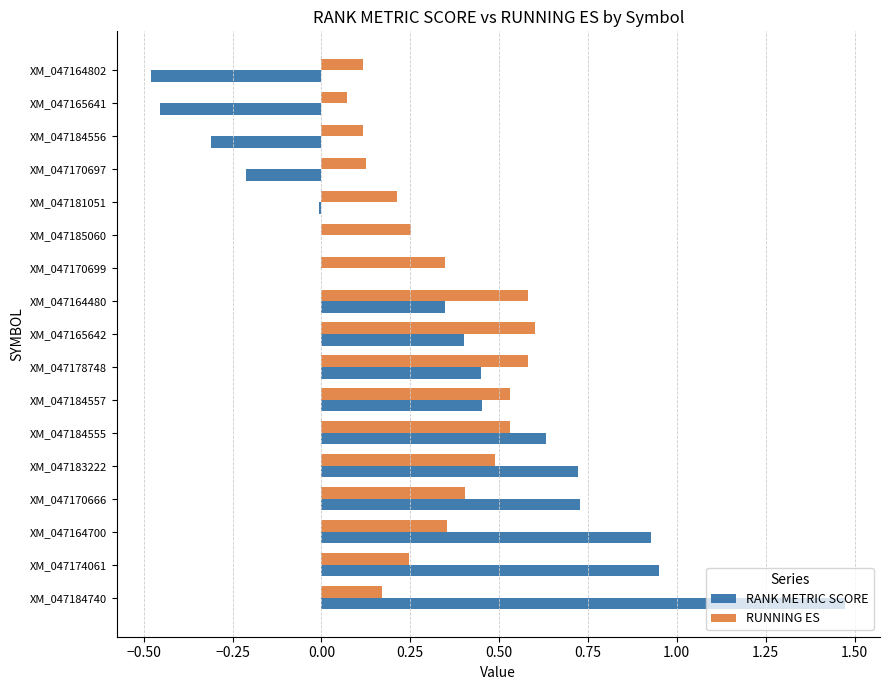

What are all the series names shown in the legend?

RANK METRIC SCORE, RUNNING ES